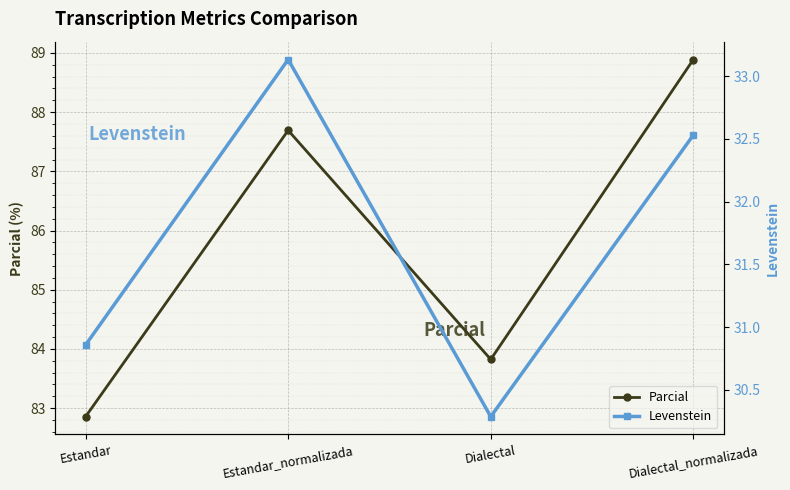

Which has a higher value, Dialectal or Estandar_normalizada?

Estandar_normalizada